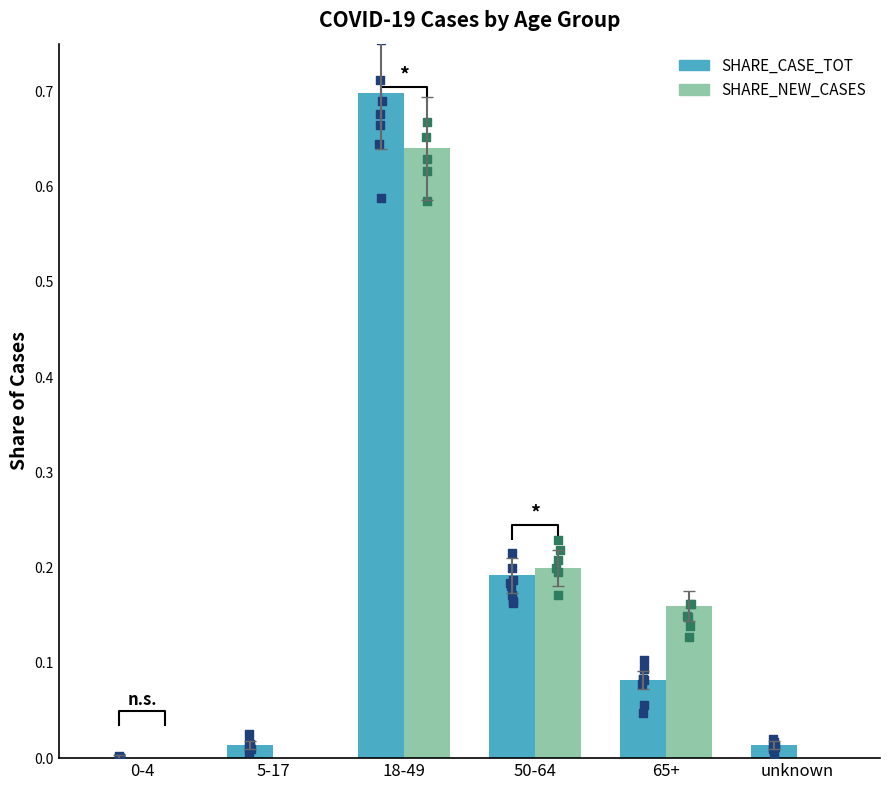

At which category is the sum across all series the highest?

18-49